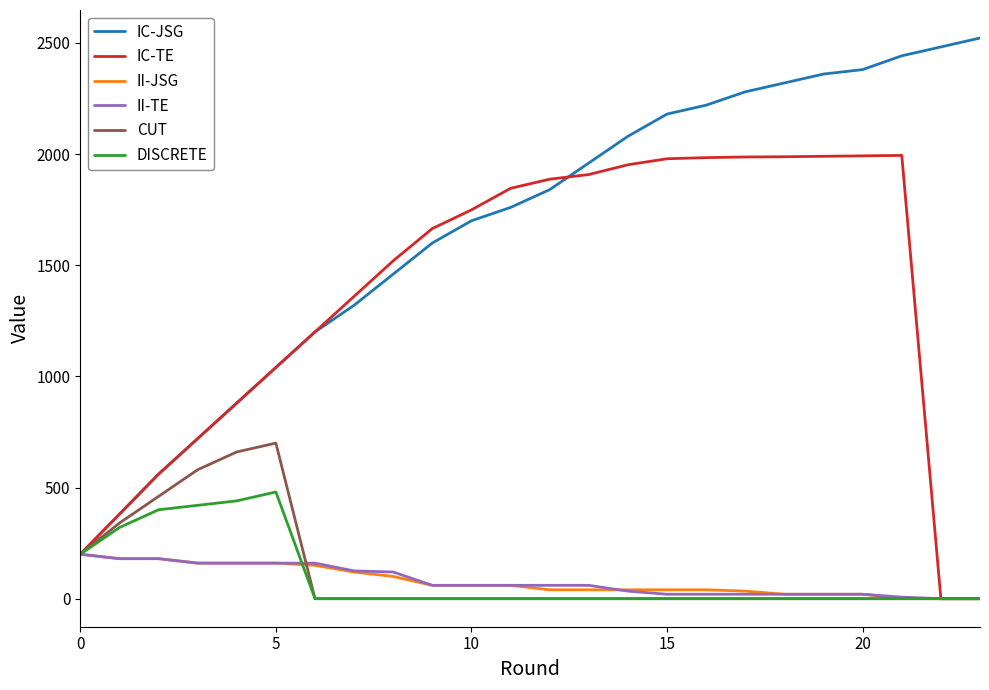

Which series has the largest range (max minus min)?

IC-JSG